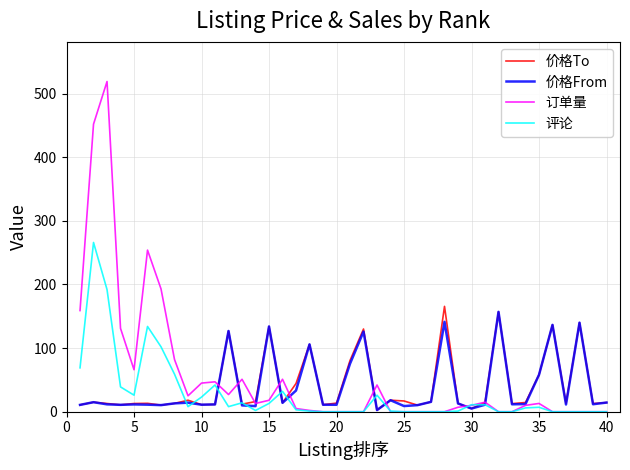

What is the maximum value for 价格From?

157.0